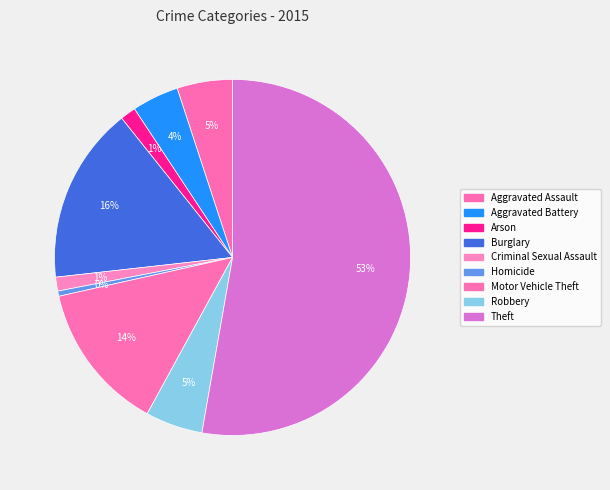

Combined, what portion of the pie is Criminal Sexual Assault and Aggravated Assault?

6.3%